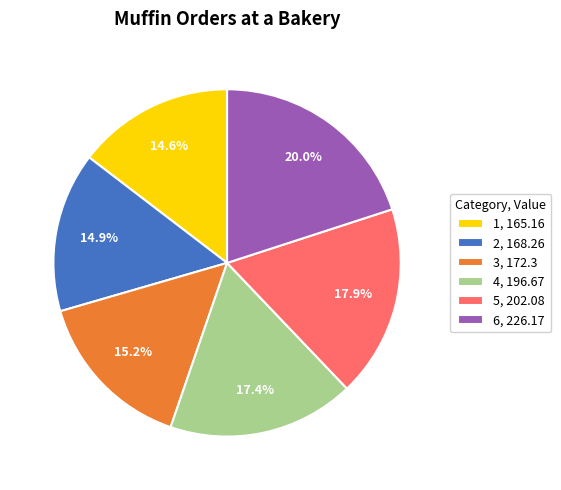

Combined, do 2 and 6 account for over 50%?

No